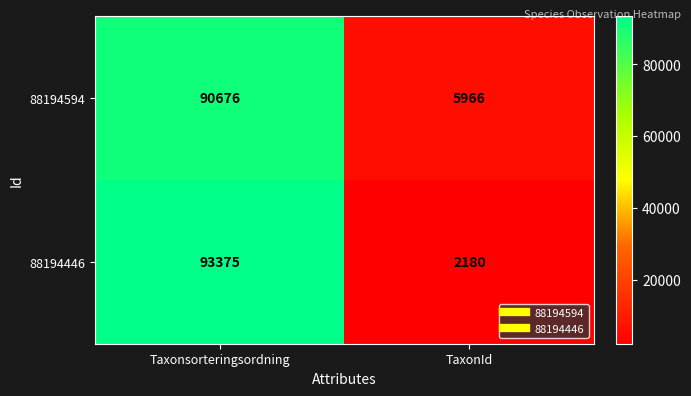

What is the sum of the 88194446 values at TaxonId and Taxonsorteringsordning?

95555